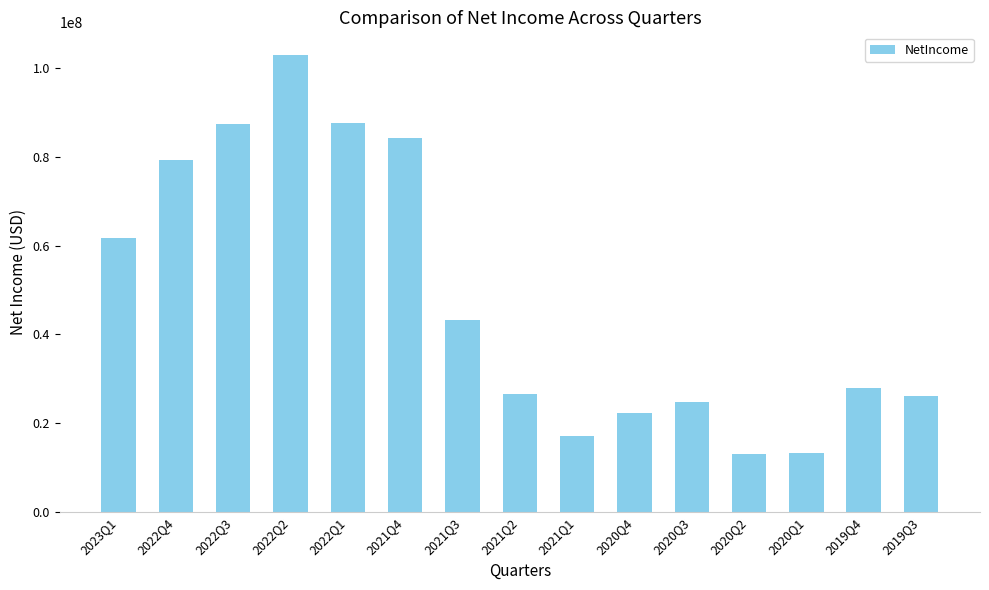

Which label corresponds to the largest value in the chart?

2022Q2